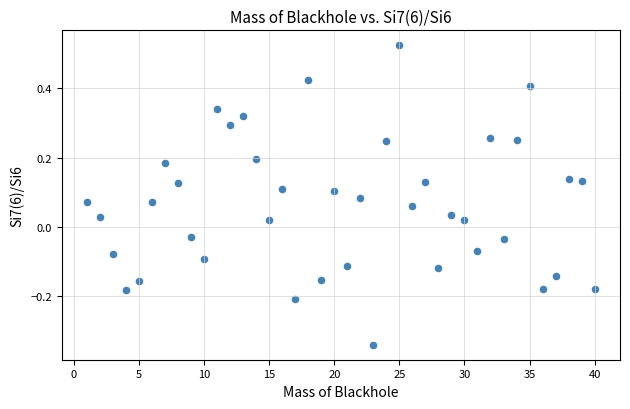

What is the range of Y values (max minus min)?

0.9